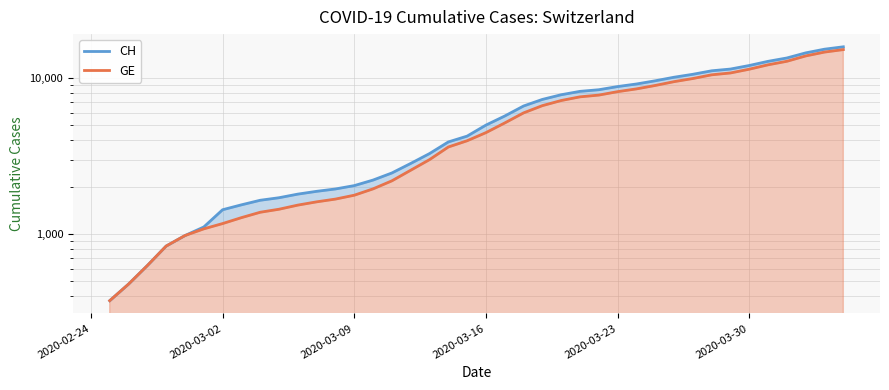

What is the difference between the maximum and minimum values in the GE series?

14909